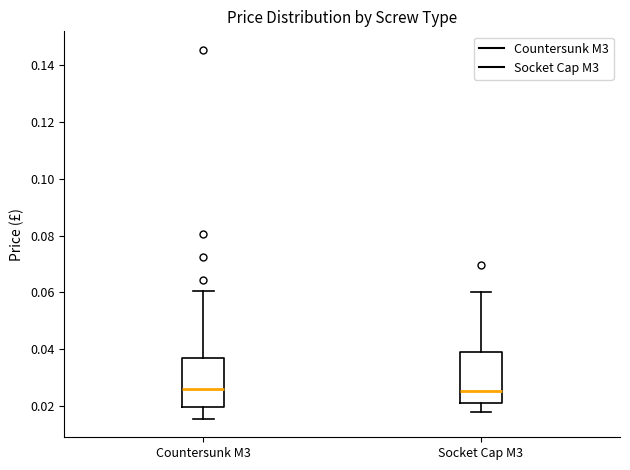

Where does the lower whisker of the box for Countersunk M3 end on the y-axis? The values are not printed on the chart, so give them approximately, as read against the axis.

0.016